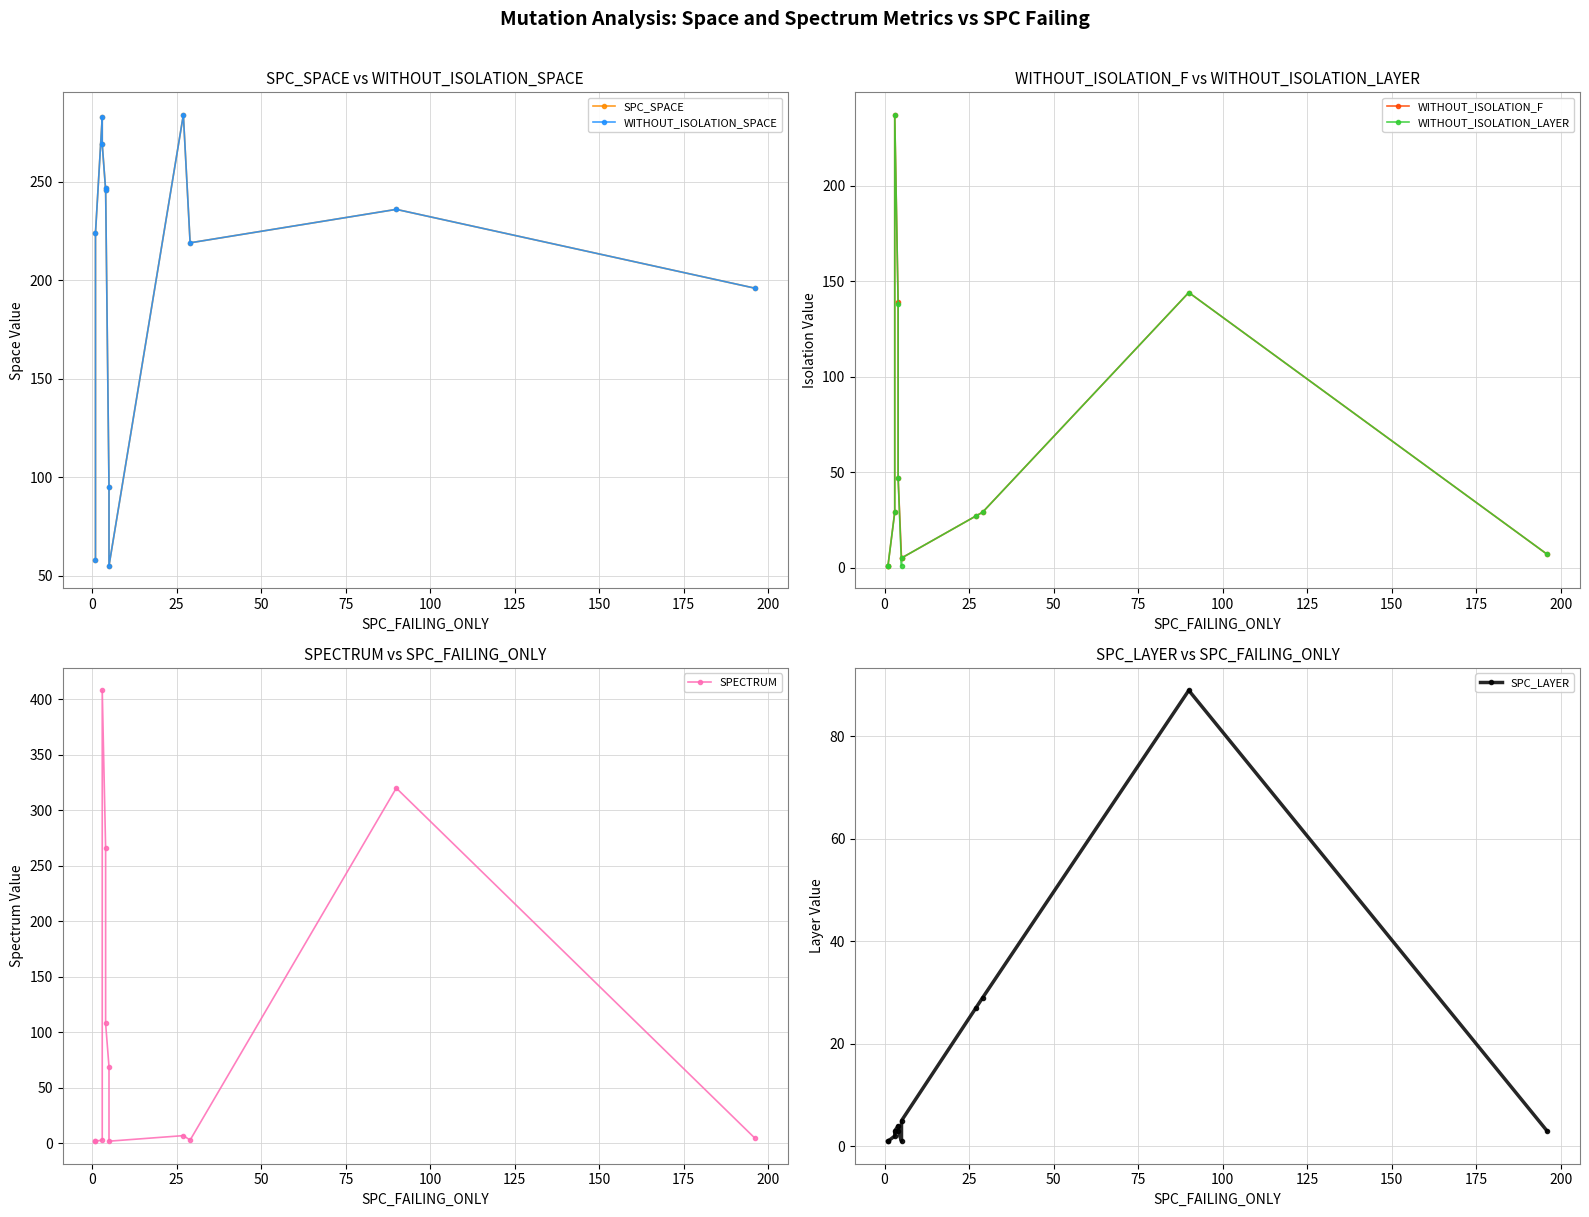

What is the highest value of the WITHOUT_ISOLATION_SPACE series?

284